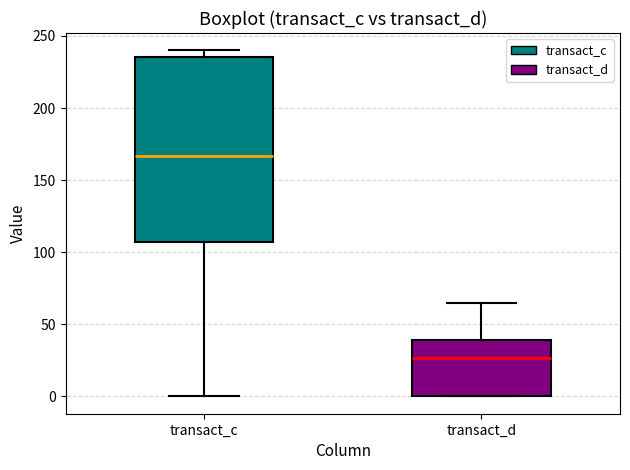

Which box is the tallest, from its lower edge to its upper edge?

transact_c